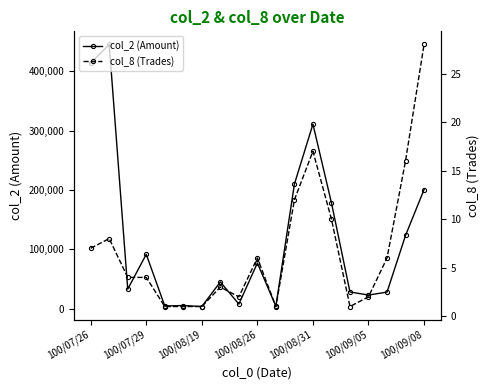

List the series in order of their peak value, lowest first.

col_8 (Trades), col_2 (Amount)